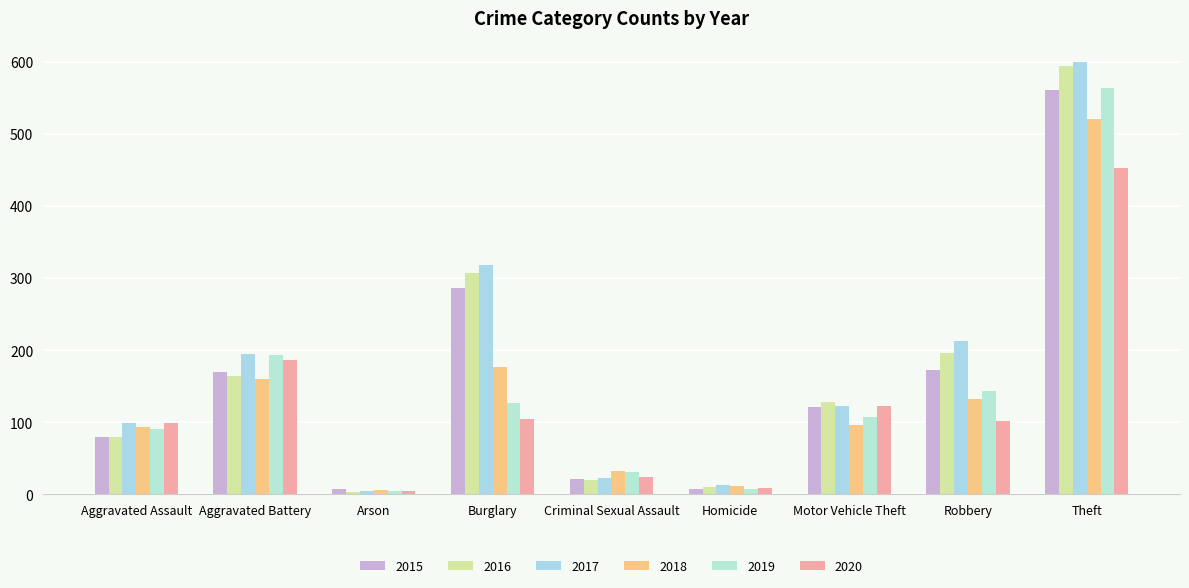

Rank the categories by 2018 value from lowest to highest.

Arson, Homicide, Criminal Sexual Assault, Aggravated Assault, Motor Vehicle Theft, Robbery, Aggravated Battery, Burglary, Theft